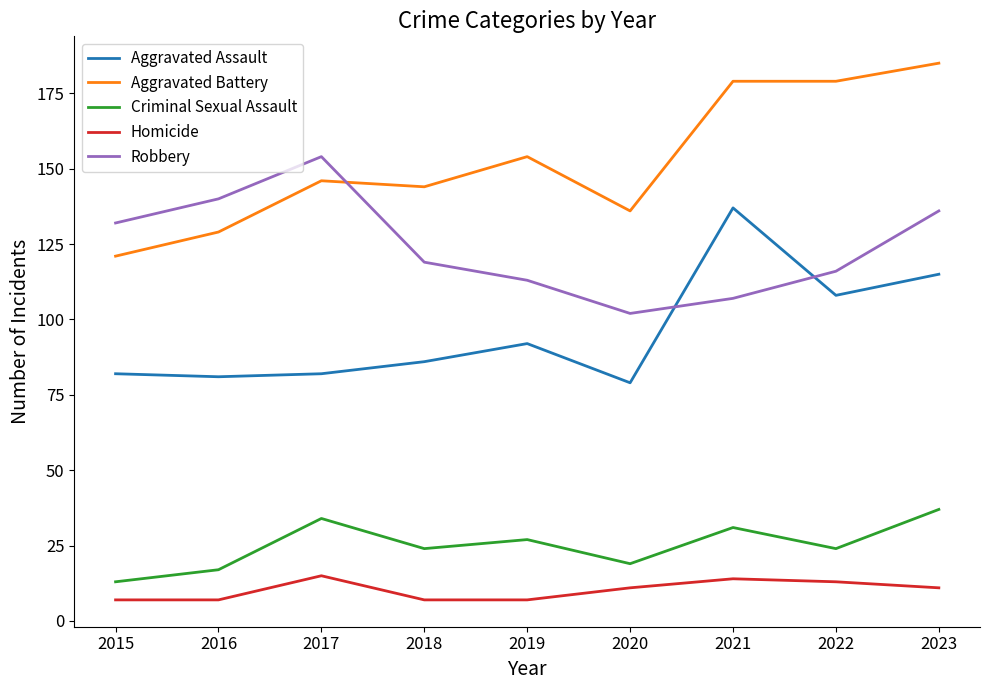

Which series has the widest spread of values?

Aggravated Battery